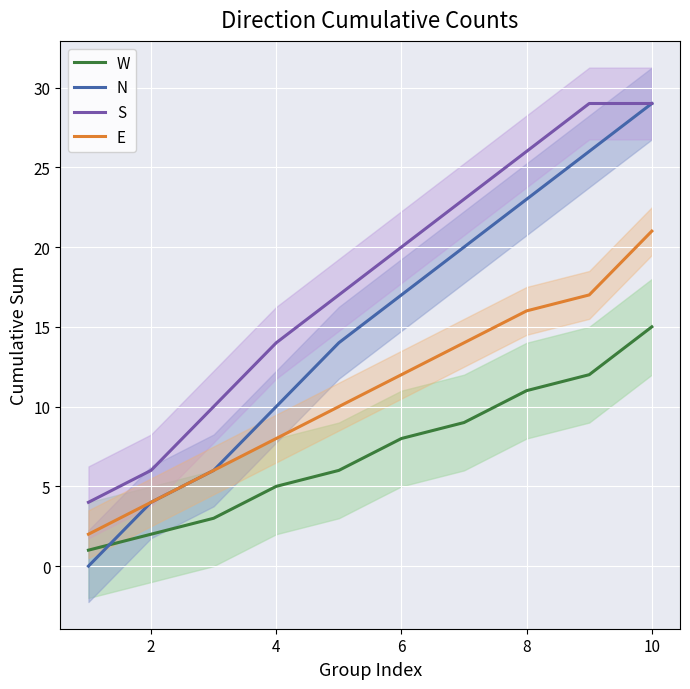

Which series has the largest range (max minus min)?

N